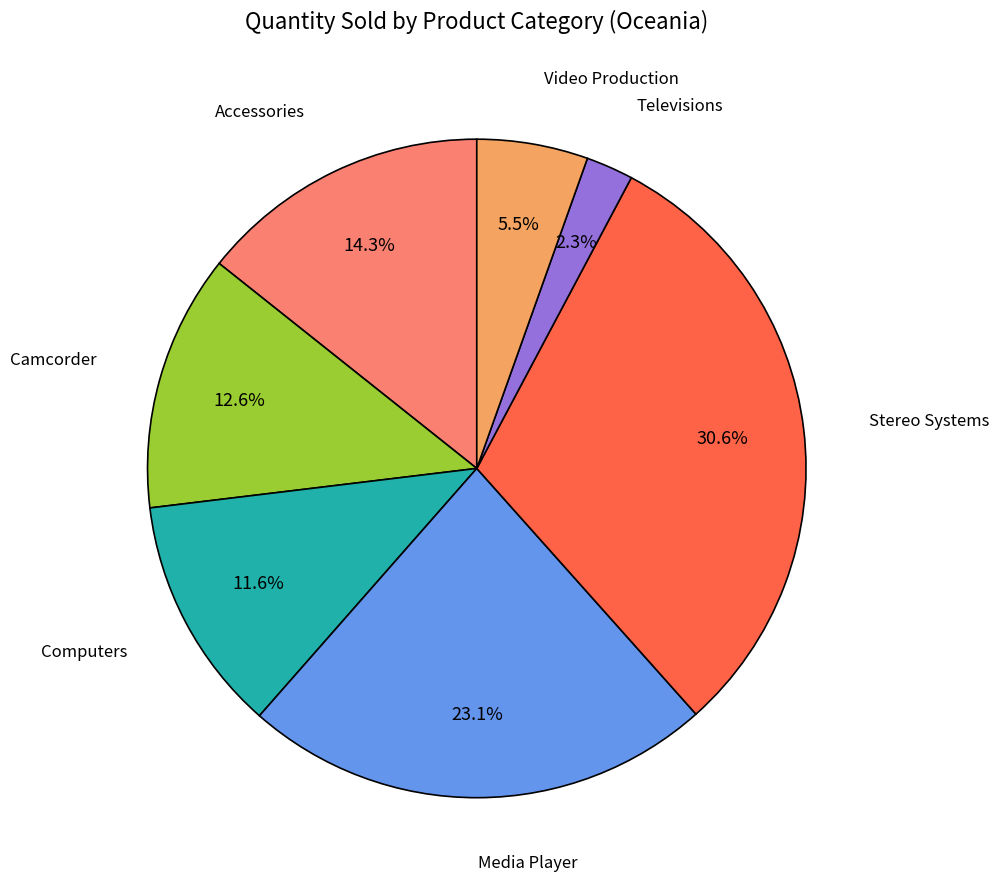

Is there any slice that represents more than half of the pie?

No